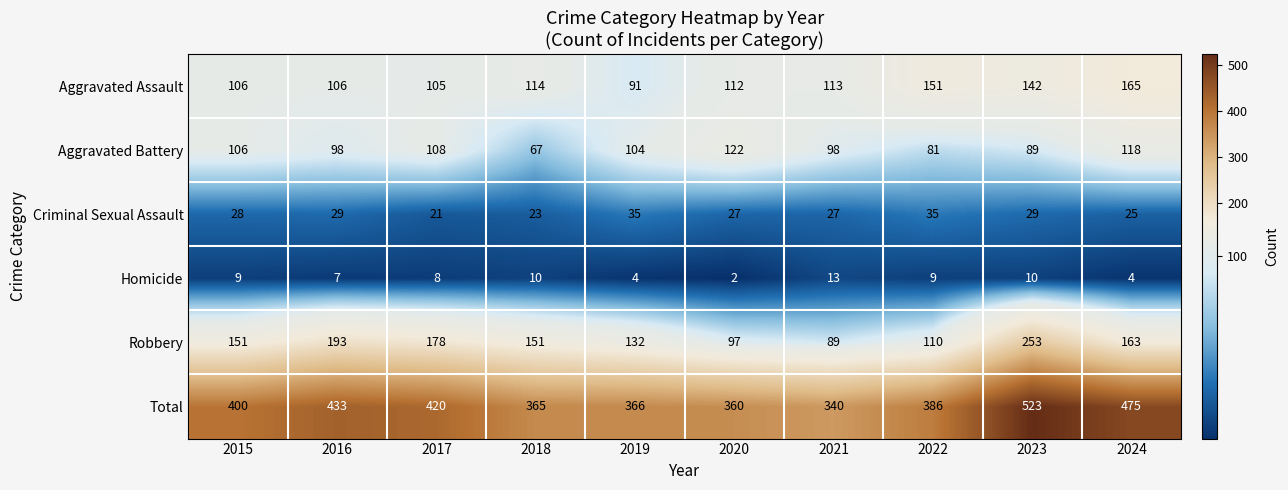

What value does the Aggravated Battery series have at 2015, to the nearest 5?

105